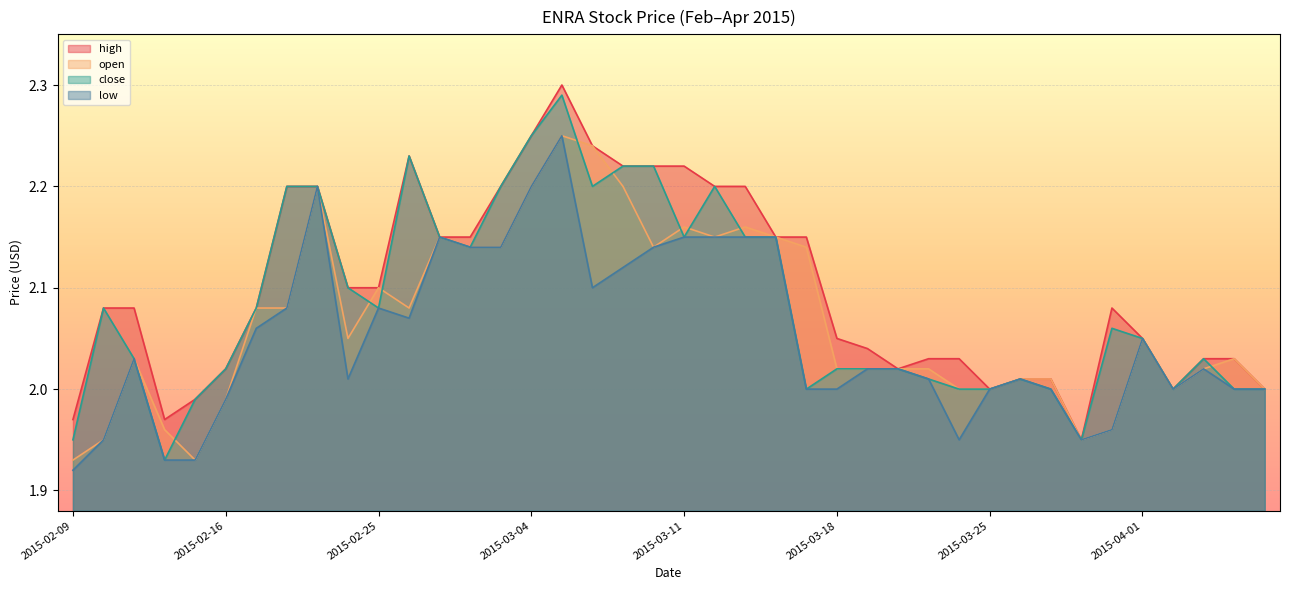

Which label corresponds to the largest value in the chart?

2015-03-05